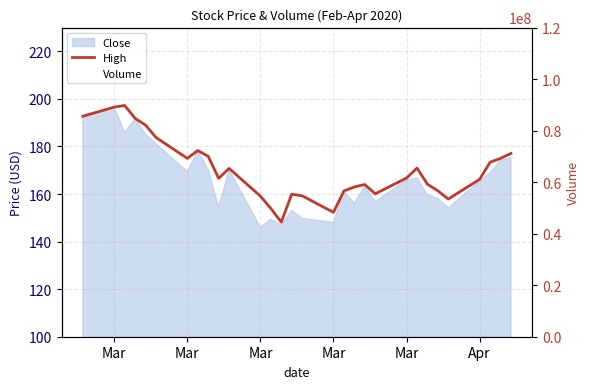

What is the value of the High point at the 21st from the left?

160.1